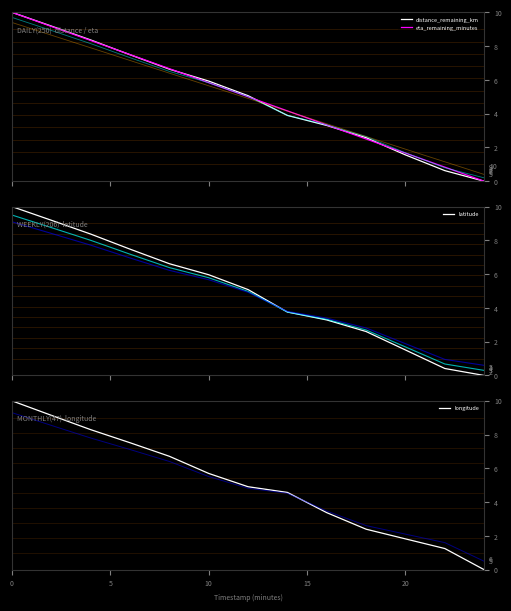

What is the highest value of the eta_remaining_minutes series?

10.0